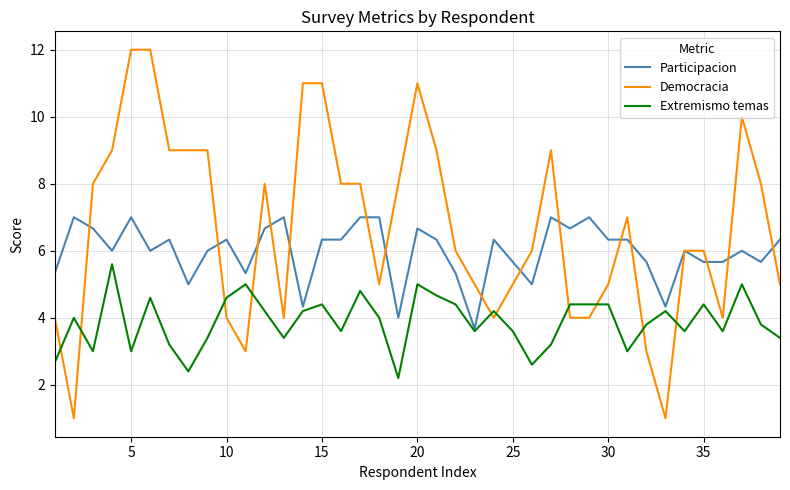

Which series has the largest total across all categories?

Democracia